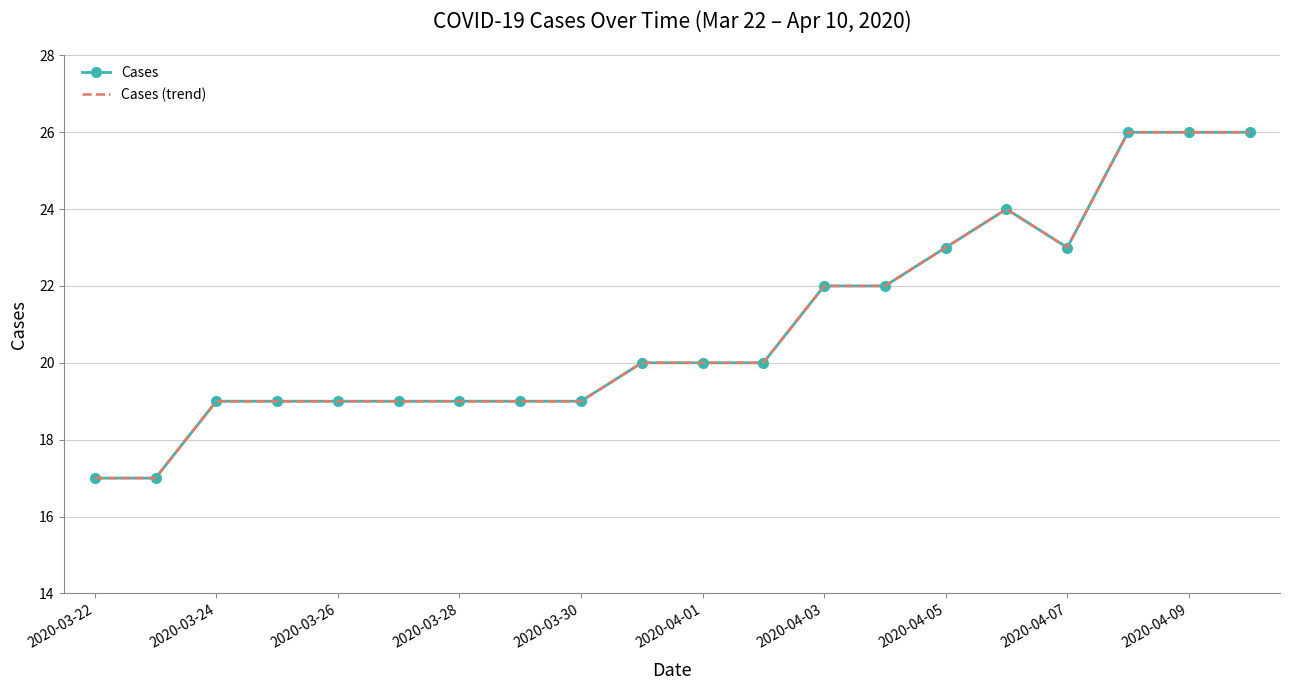

How many interior local peaks does the Cases (trend) series have?

1